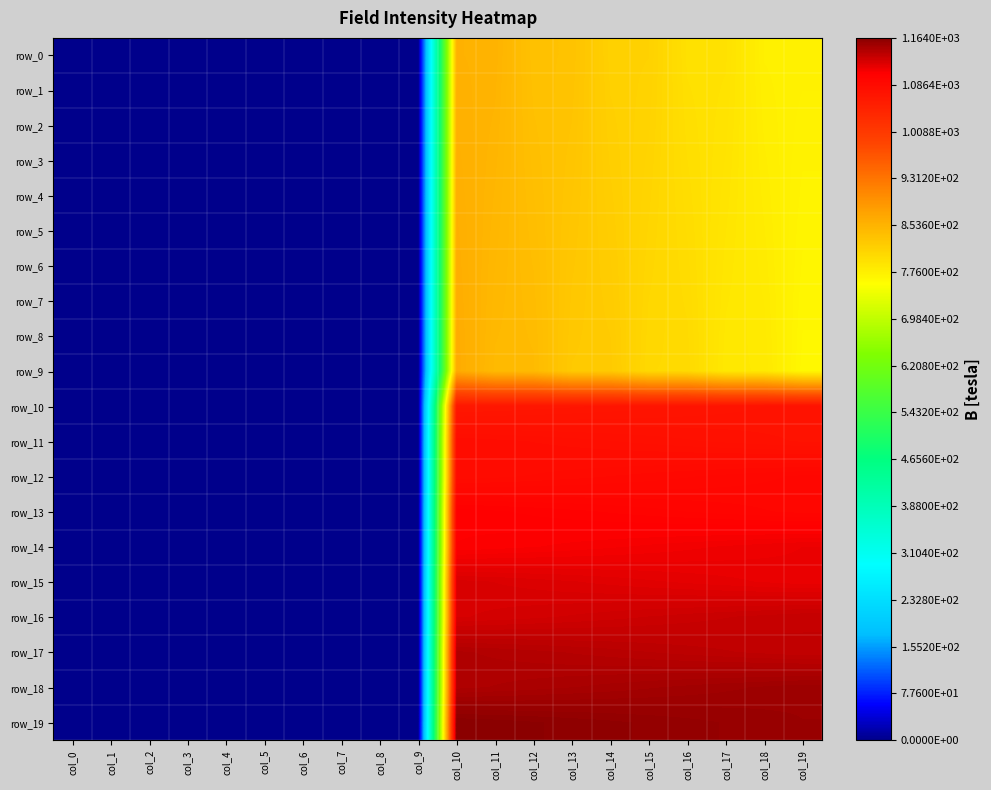

How many data points in row_1 are above 773?

10